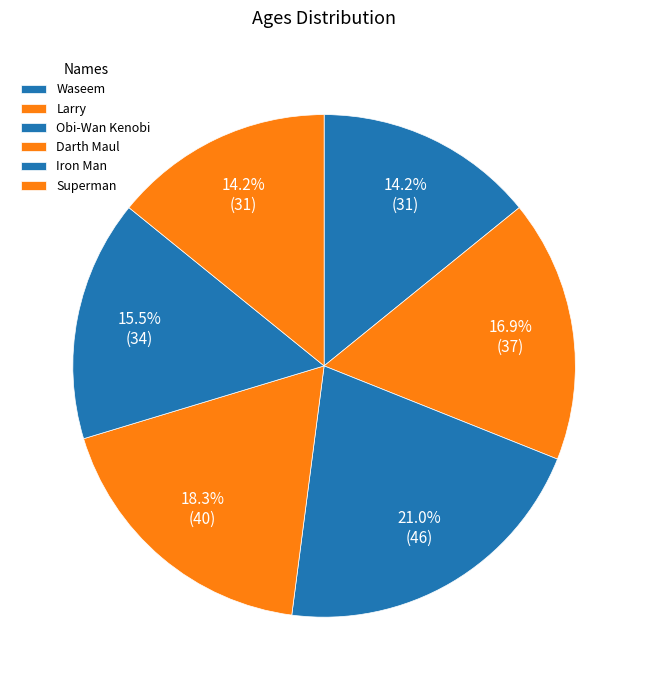

How much of the chart is everything except Waseem?

85.8%